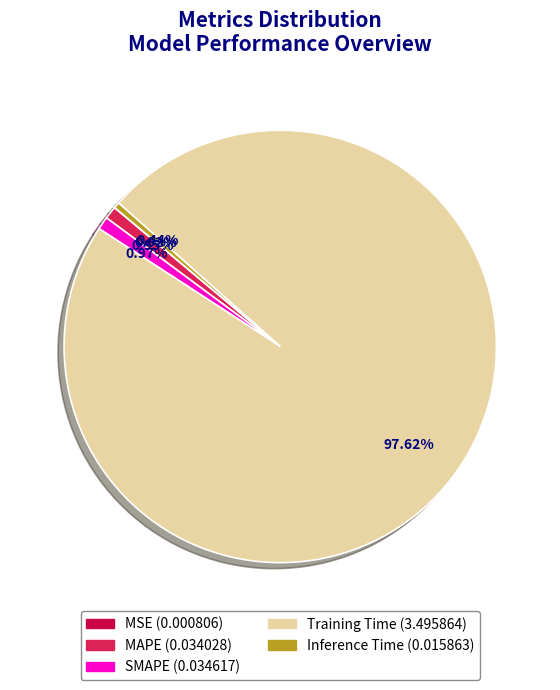

Is it true that SMAPE is 15% of the pie?

False